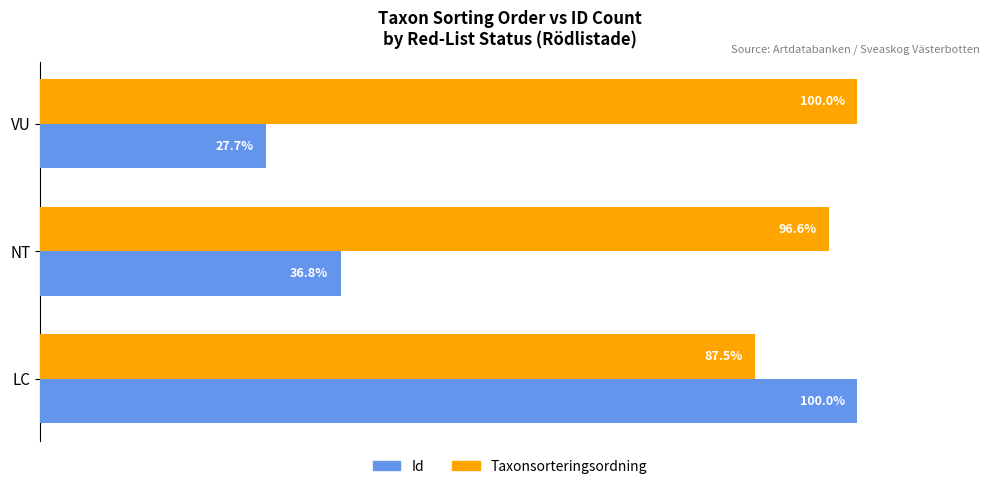

At which category does the chart reach its minimum across all series?

VU